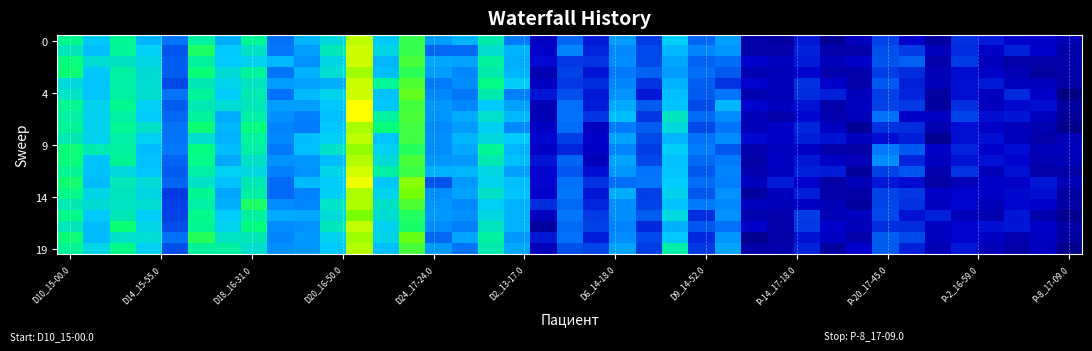

How many categories are shown in the chart?

39